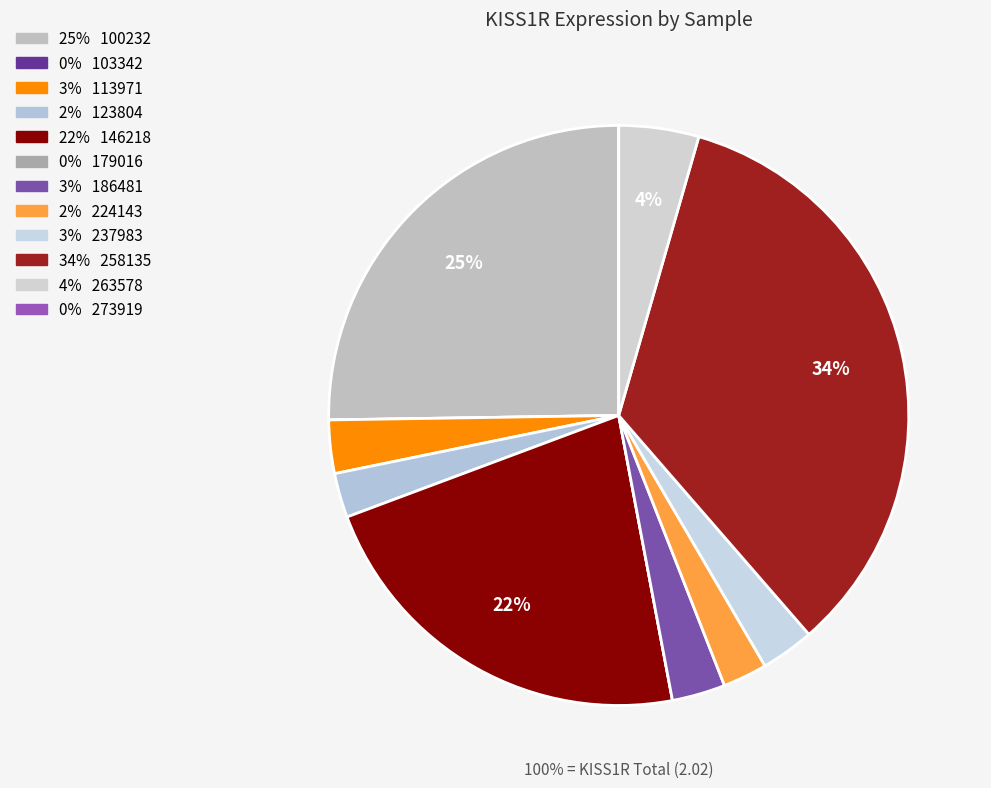

What percentage is the 100232 slice, to the nearest percent?

25%